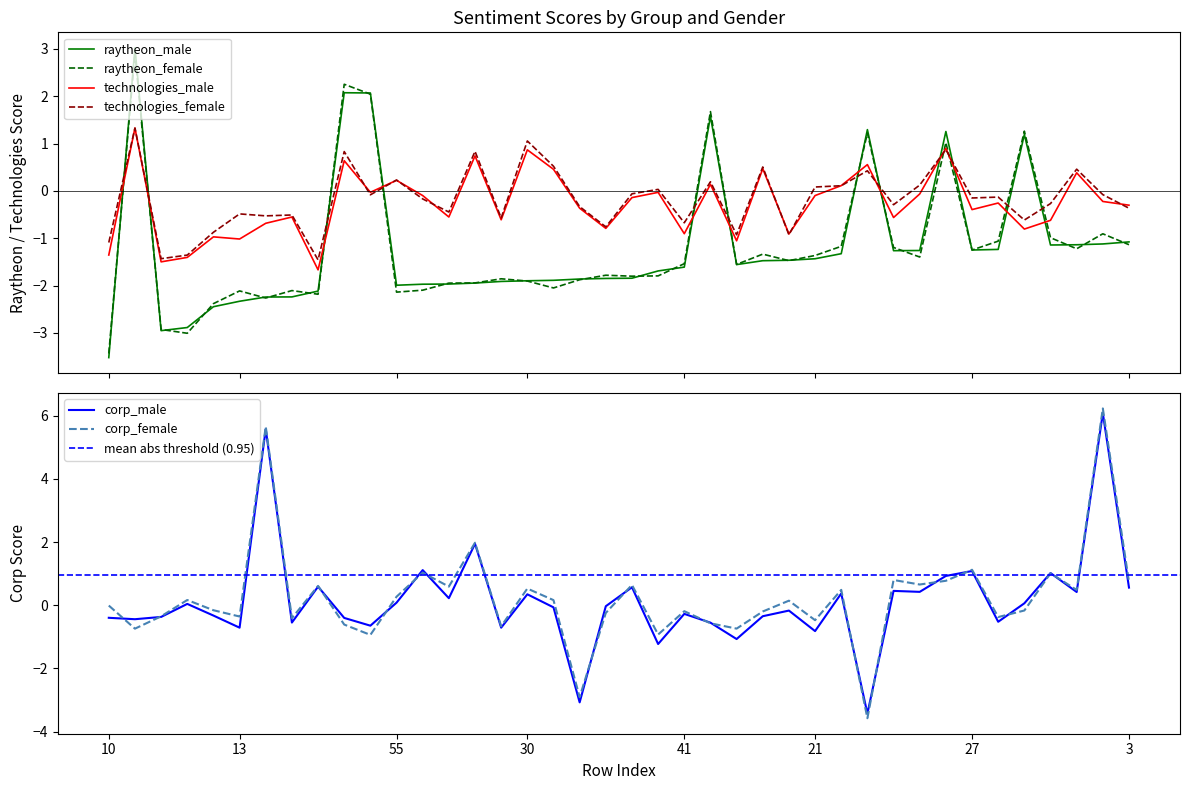

What is the total value across all series at 24?

-6.2